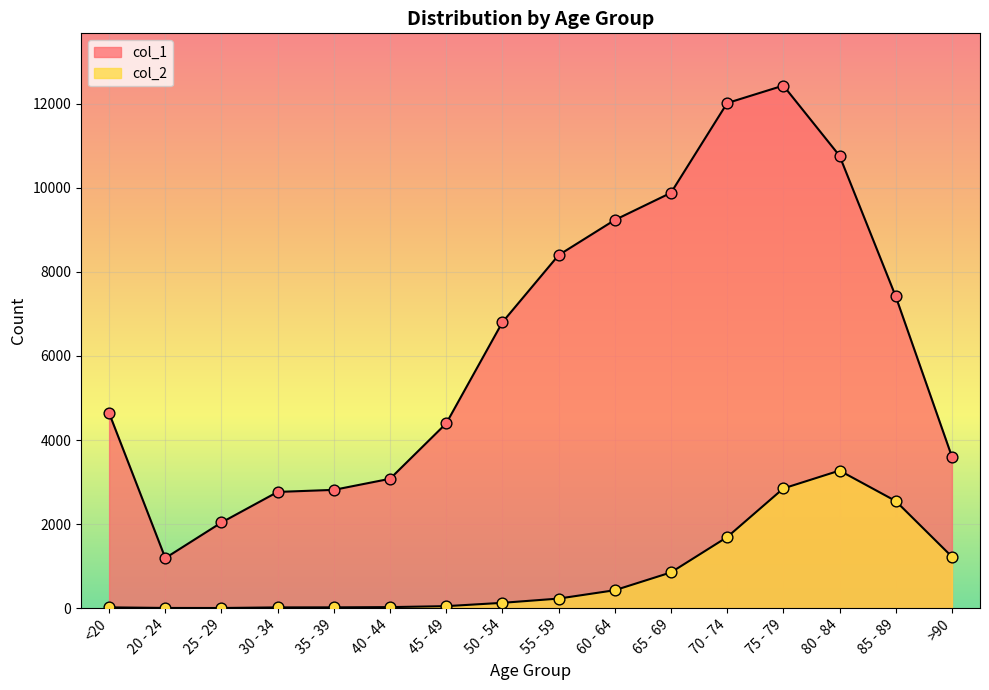

At which category is the sum across all series the highest?

75 - 79